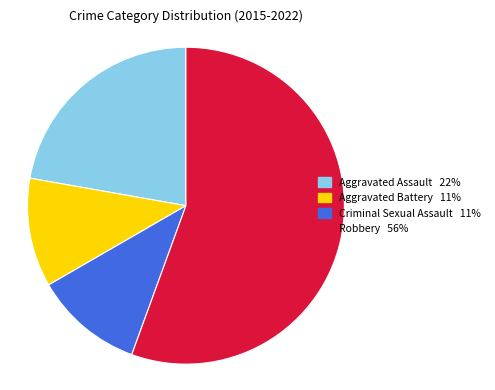

Is Robbery the majority of the pie?

Yes